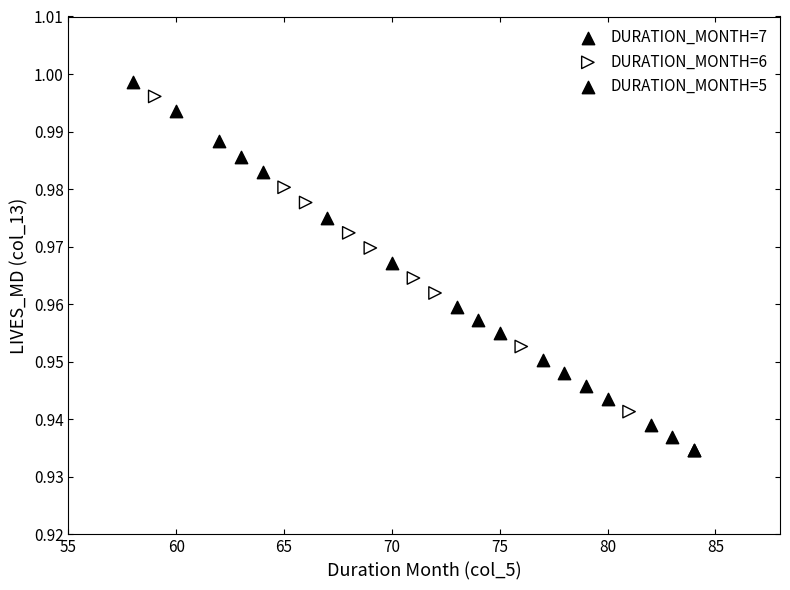

Which series has the largest Y range (max minus min)?

DURATION_MONTH=5